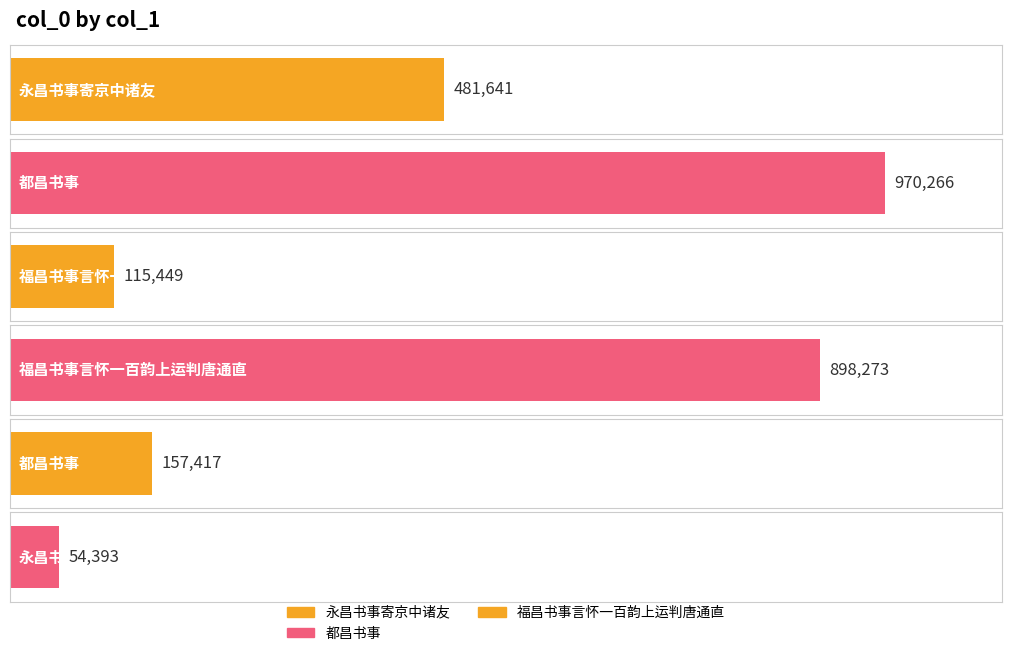

Which category has the lowest value across all series?

永昌书事寄京中诸友